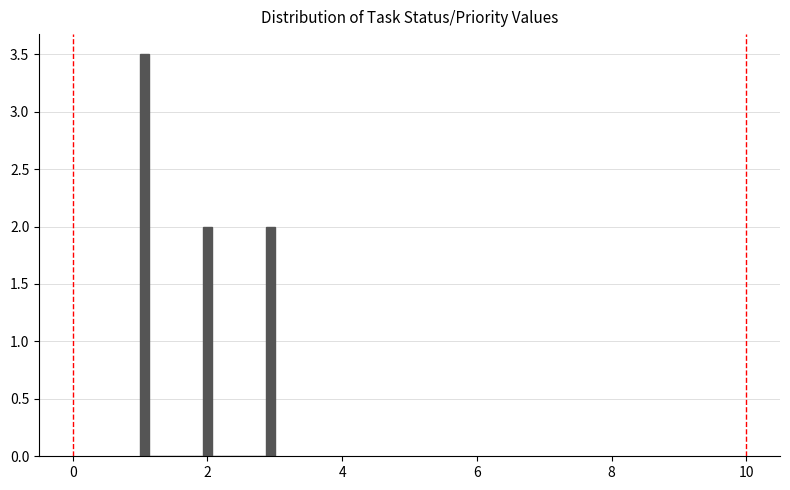

Read against the x-axis, roughly where is the centre of the tallest bar?

1.0